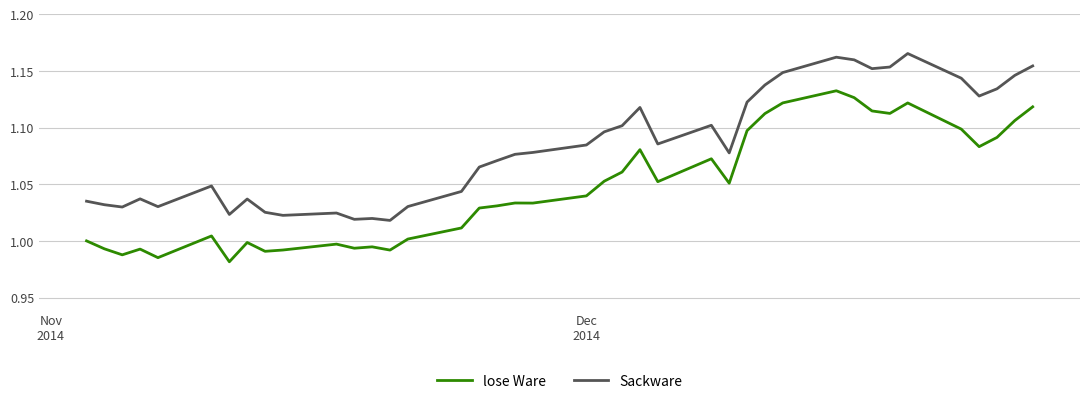

True or false: lose Ware and Sackware intersect in this chart.

False